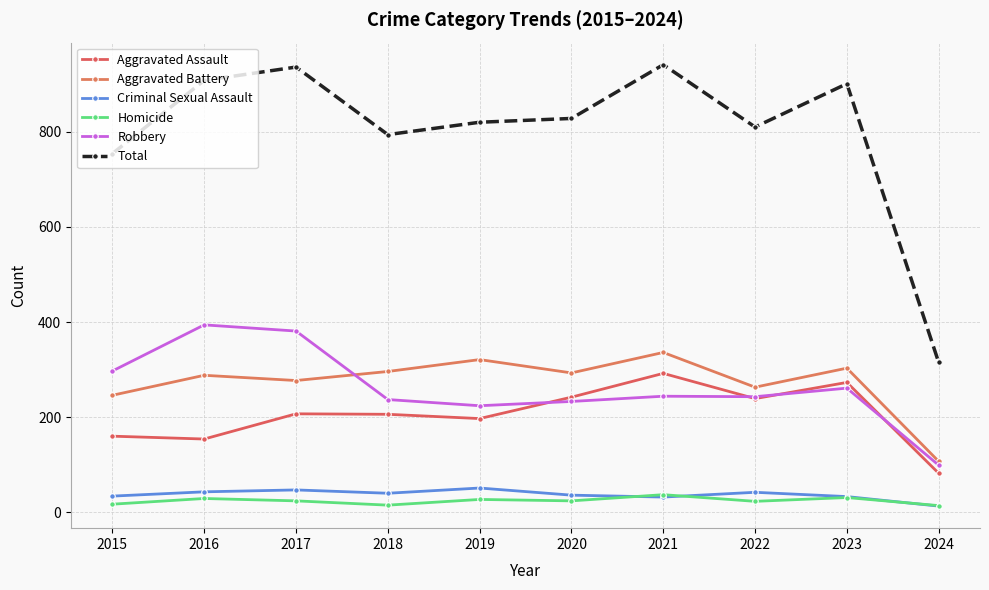

At how many categories does at least one series exceed 853?

4